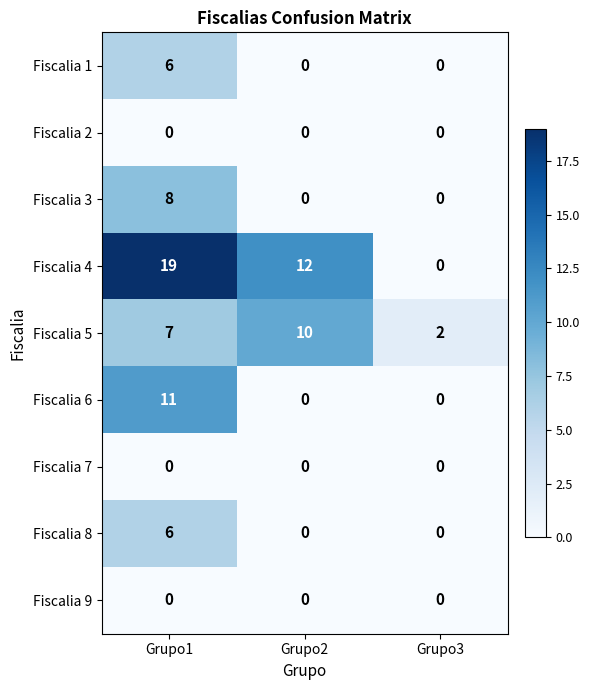

Which series has the largest total across all categories?

Fiscalia 4